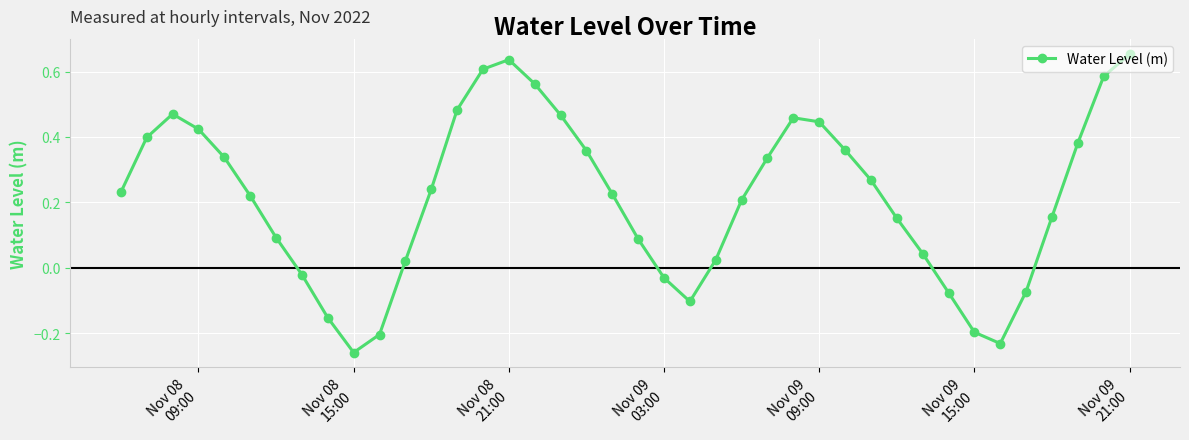

Is this an area chart (filled region under the line)?

No